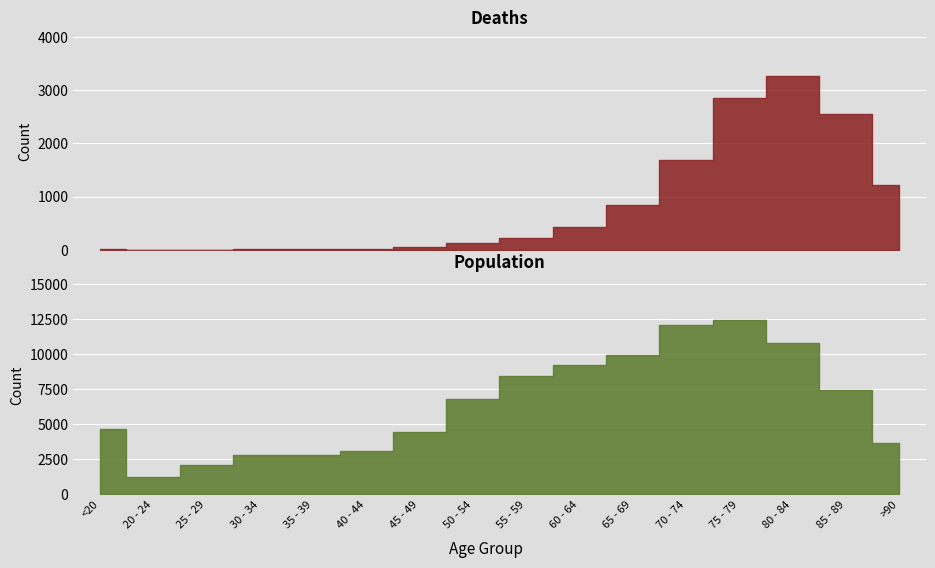

True or false: Population has a value of 4751 at 30 - 34.

False